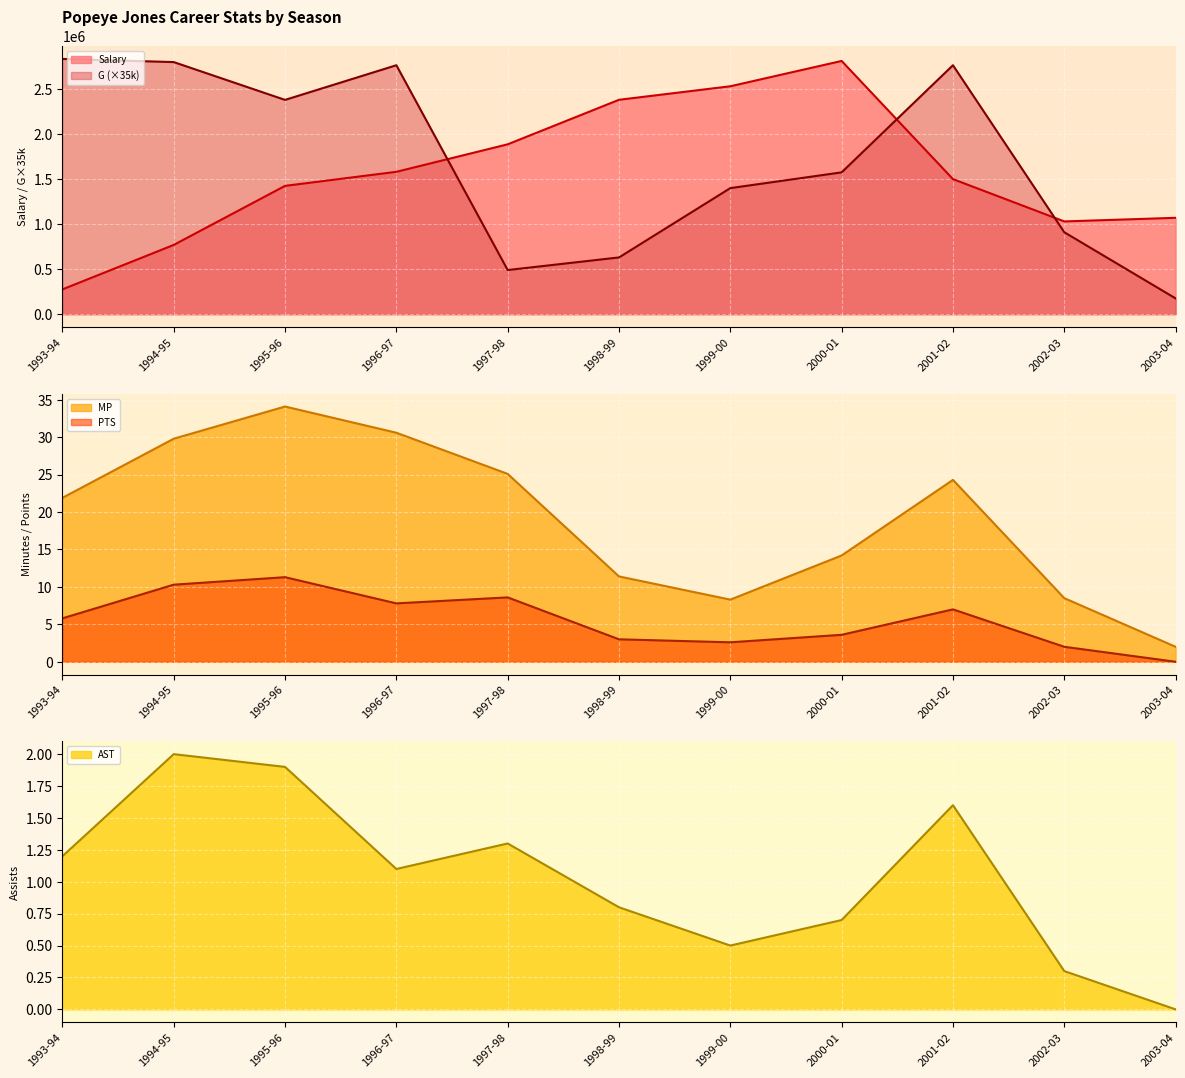

True or false: AST and PTS cross at least once.

False